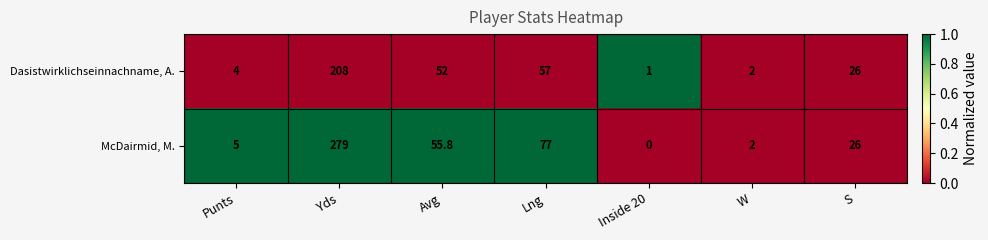

At which category does the chart reach its peak across all series?

Yds